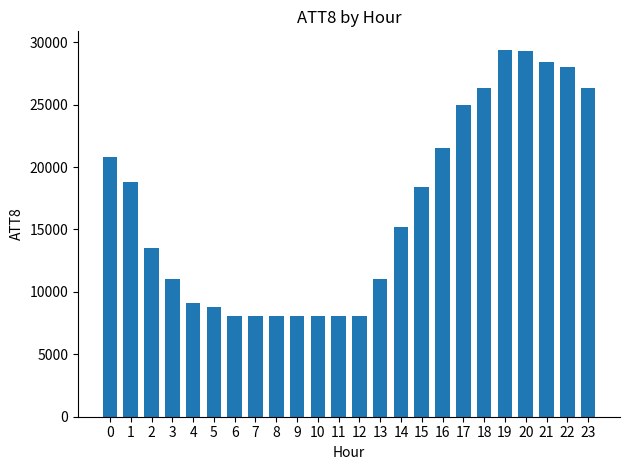

What is the difference between the second highest and second lowest values?

21200